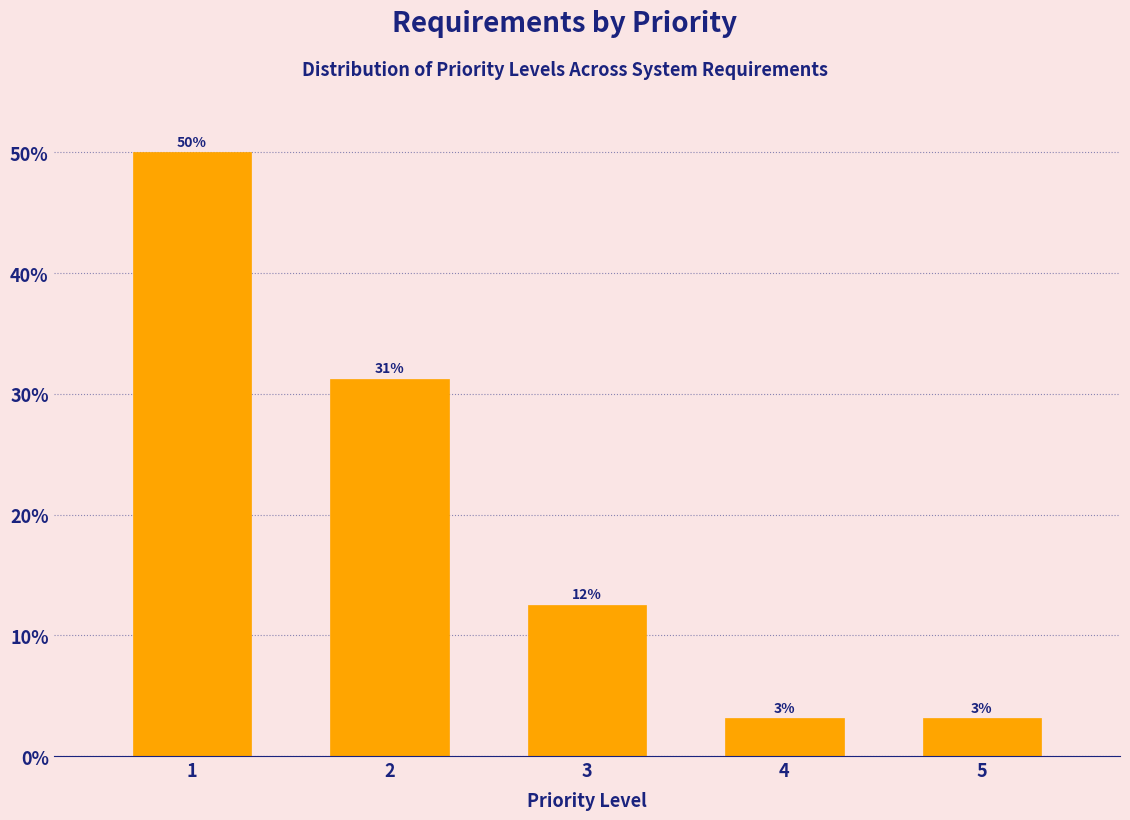

How many bars are there in total?

5